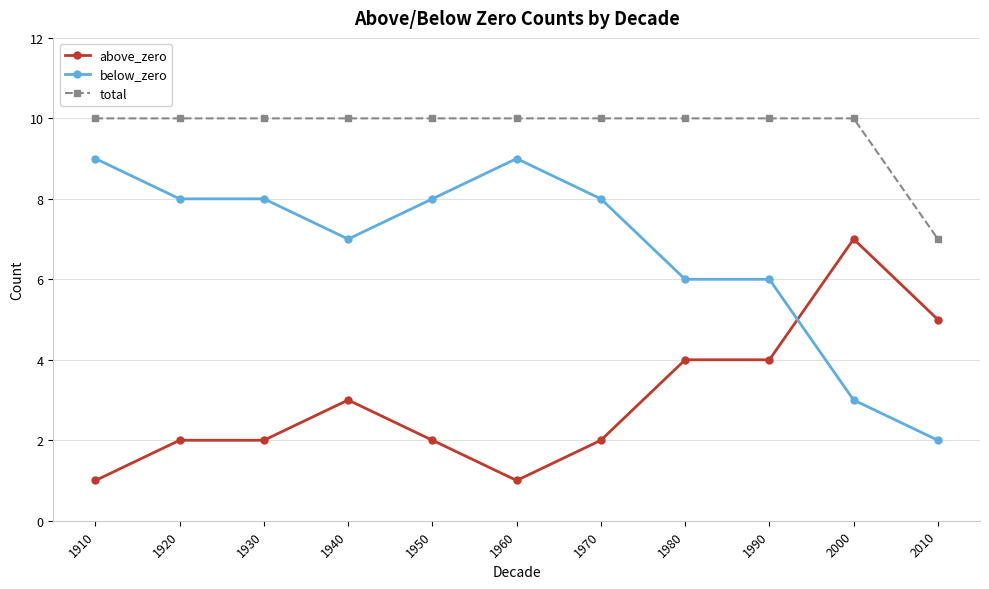

Does the chart have visible grid lines?

Yes